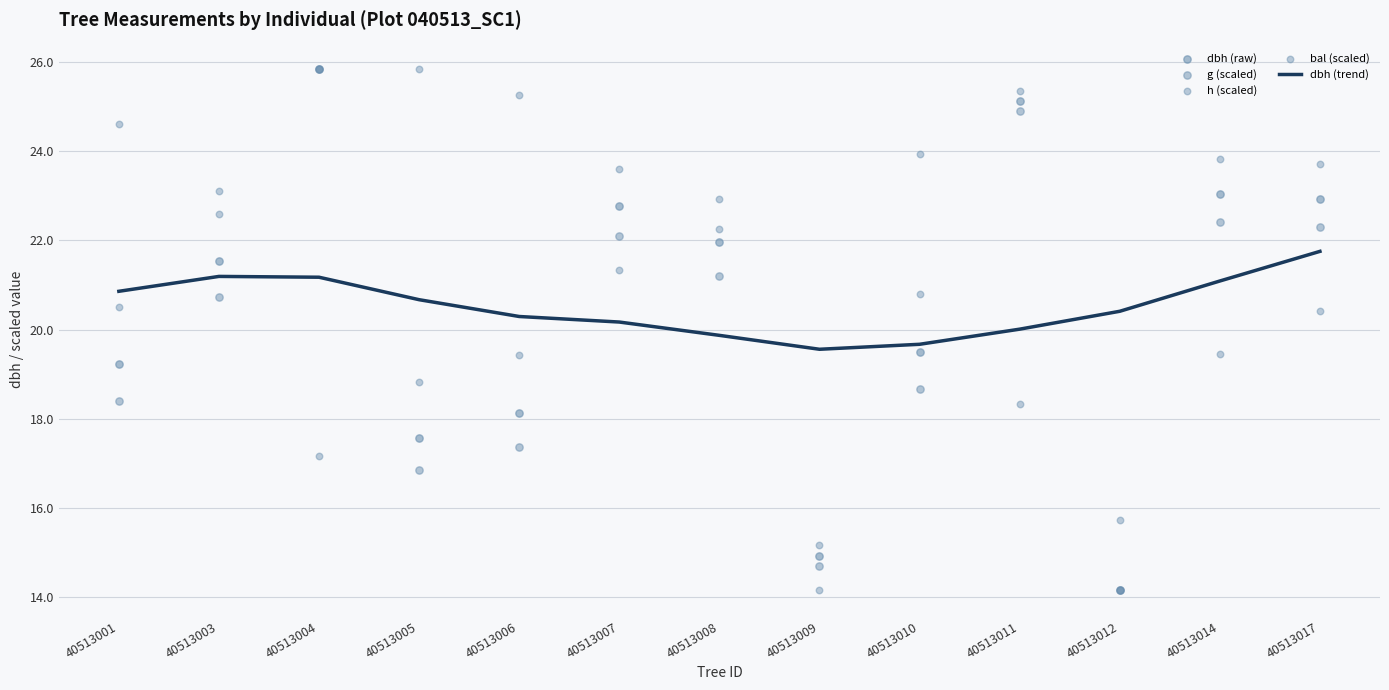

Which series contains the highest Y value?

dbh (raw)